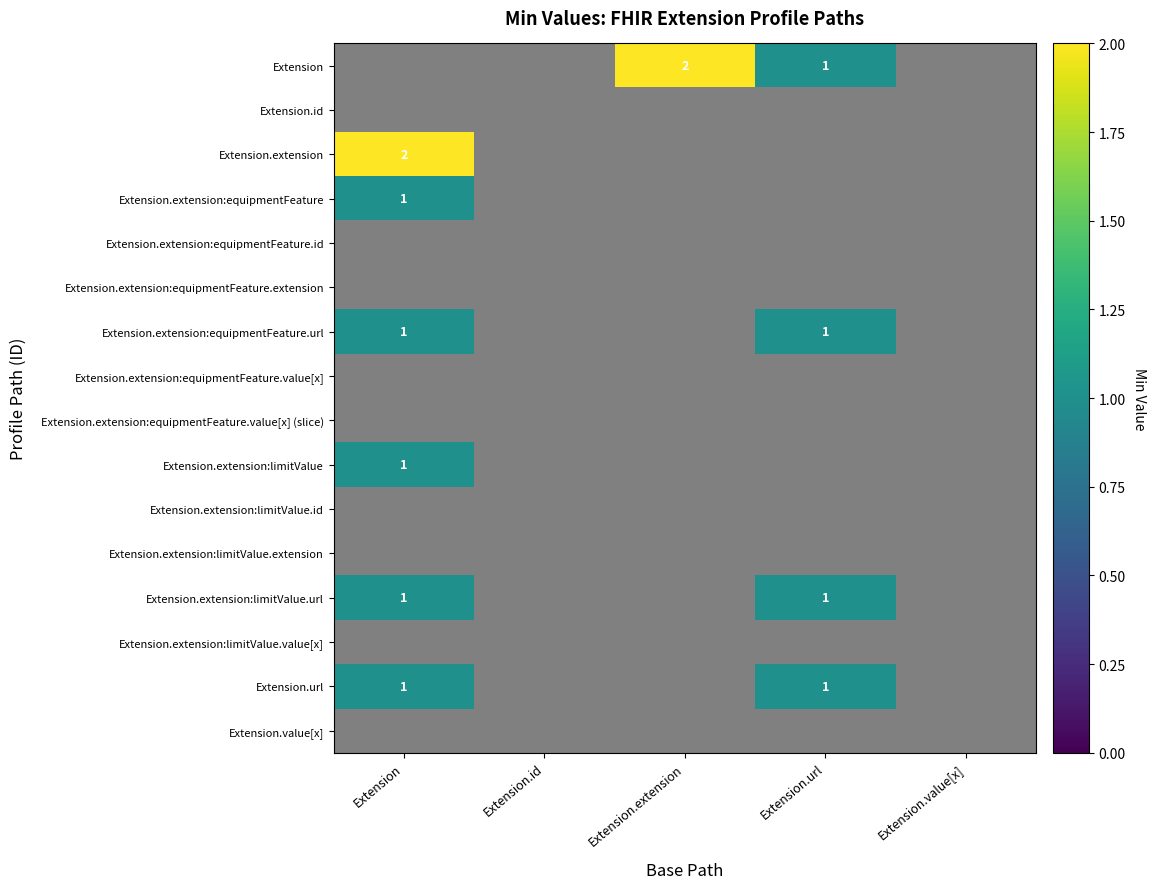

The value of Extension.extension:equipmentFeature.id at Extension.id is 0. True or false?

True